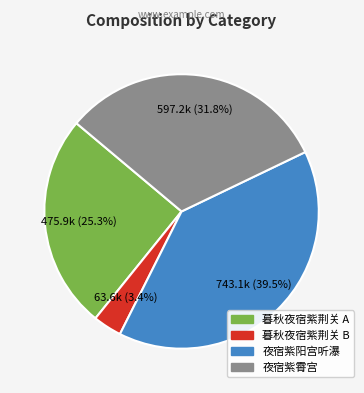

Rank the categories by value from highest to lowest.

夜宿紫阳宫听瀑, 夜宿紫霄宫, 暮秋夜宿紫荆关 A, 暮秋夜宿紫荆关 B